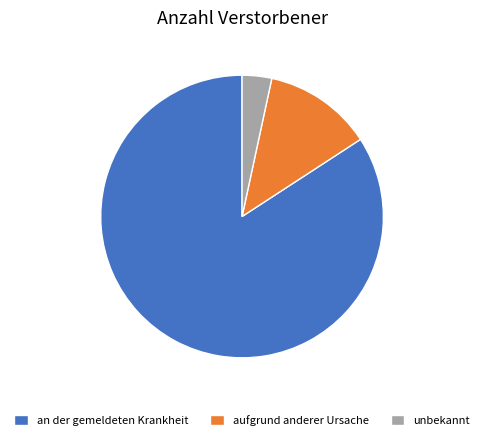

Is it true that an der gemeldeten Krankheit is 84% of the pie?

True